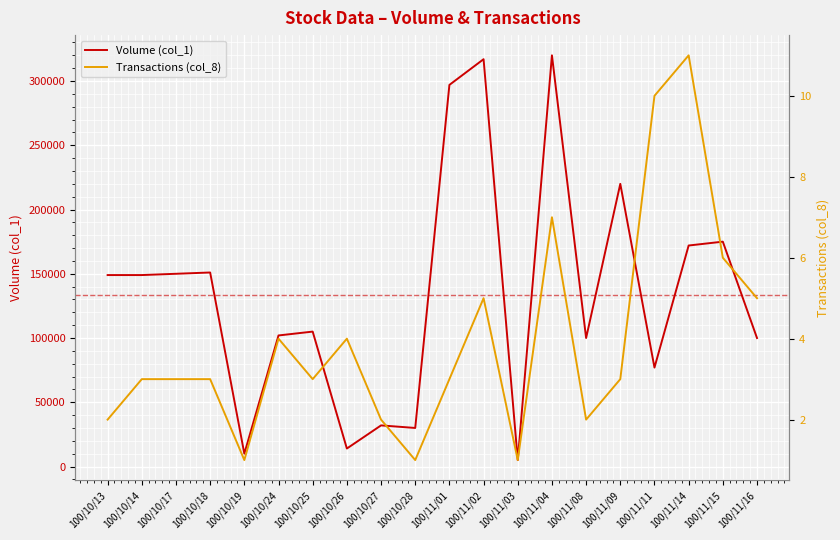

What is the label of the 16th point from the right?

100/10/19